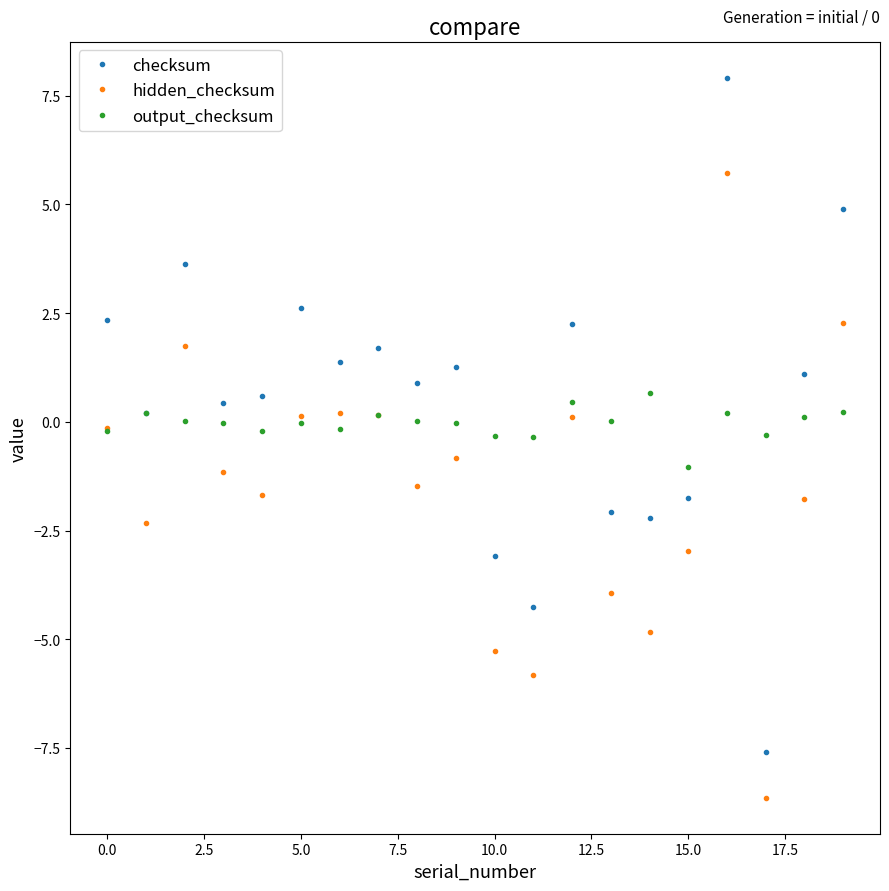

Rank the series by their maximum value, from lowest to highest.

output_checksum, hidden_checksum, checksum